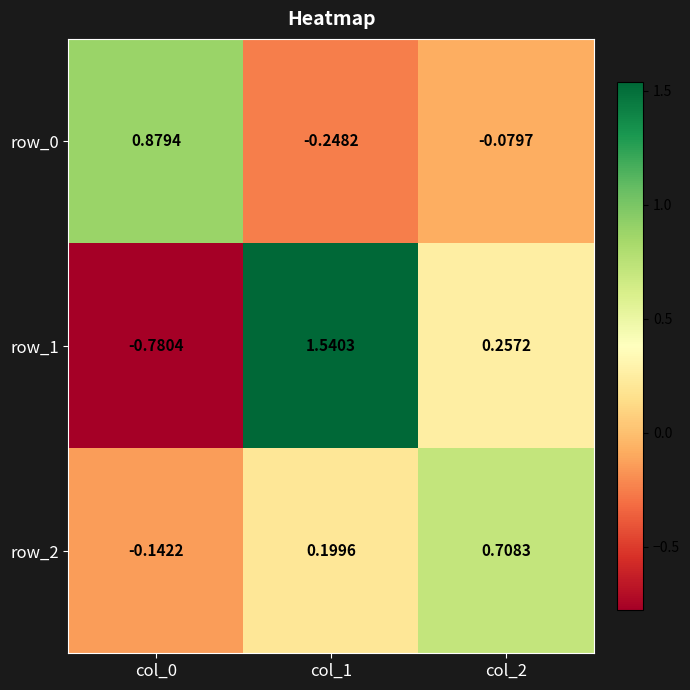

List the series in order of their overall mean, lowest first.

row_0, row_2, row_1